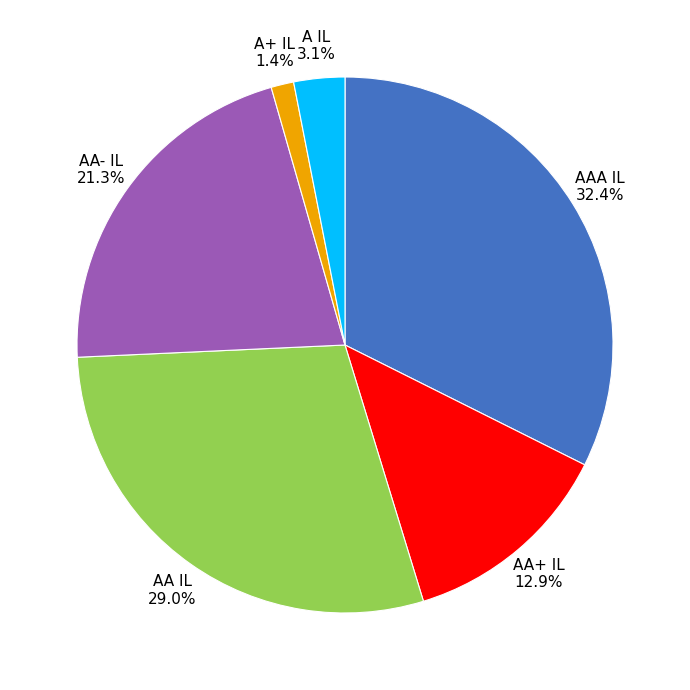

Combined, do AAA IL 32.4% and A+ IL 1.4% account for over 50%?

No